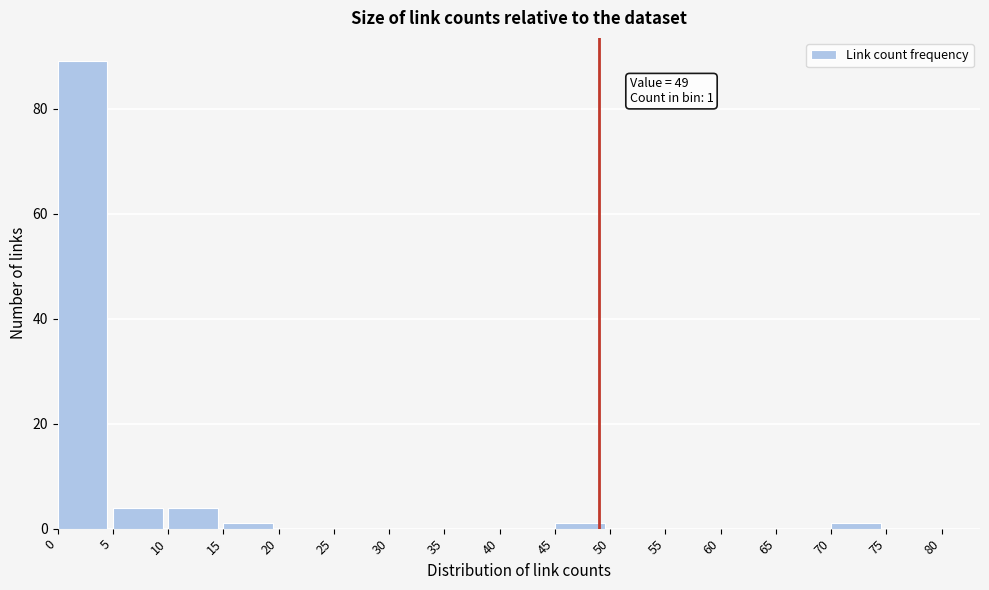

Over which range of the x-axis is the bar tallest?

0 to 5